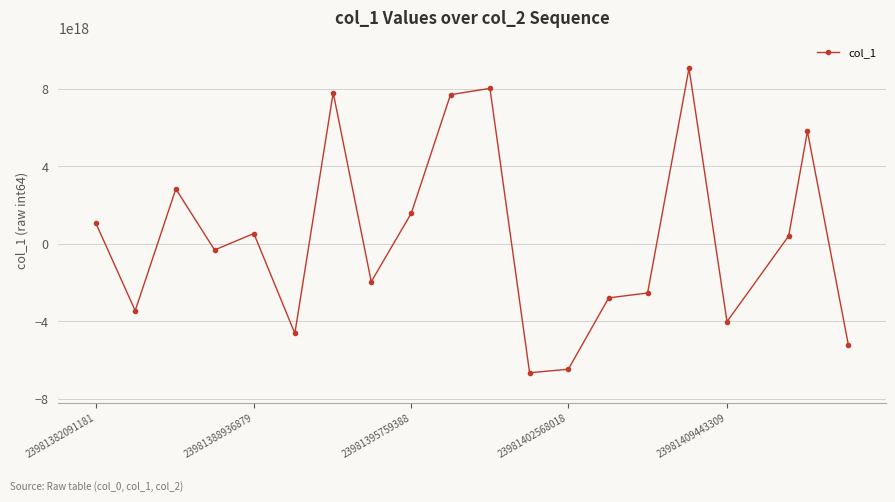

True or false: there are more than 0 points higher than both neighbors.

True